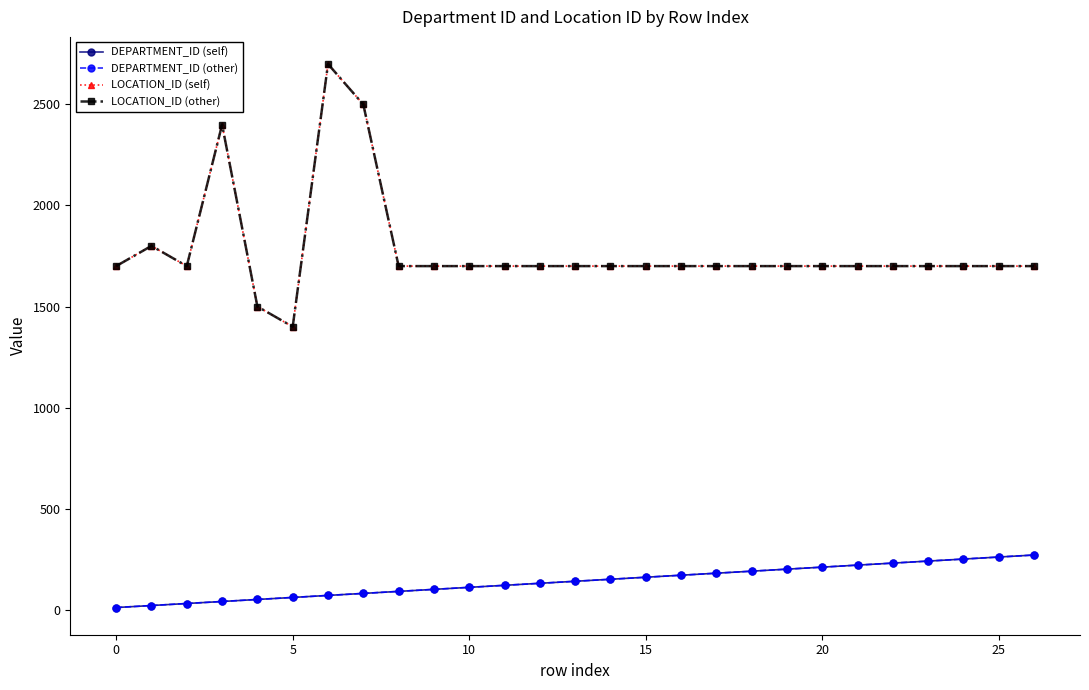

True or false: LOCATION_ID (self) has more than 0 points higher than both neighbors.

True